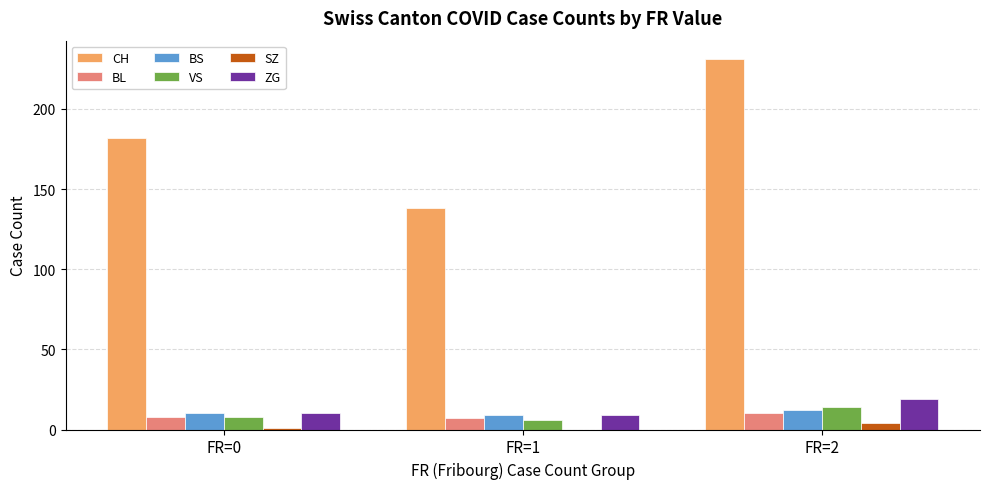

At which category is the sum across all series the highest?

FR=2